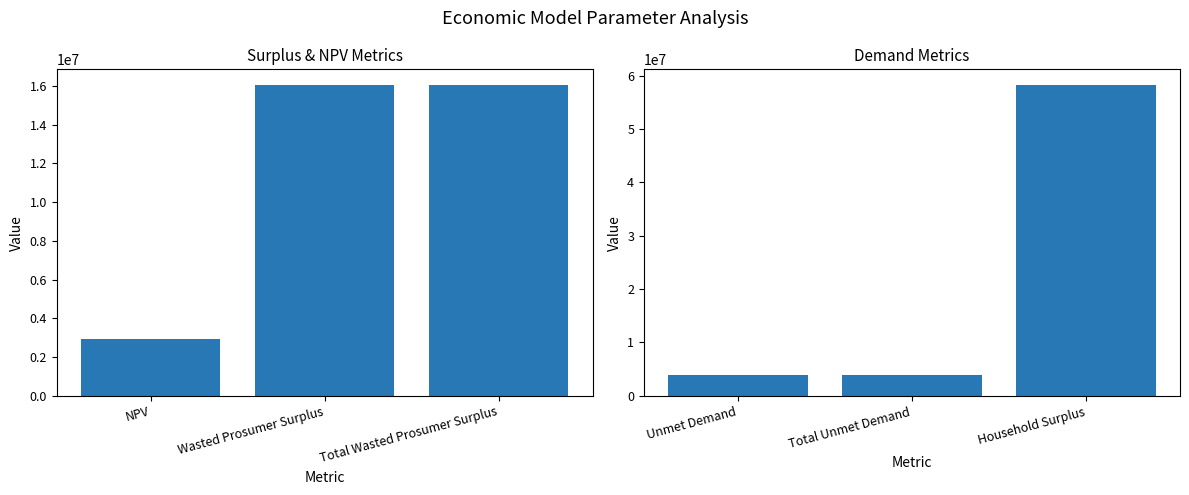

Does the chart contain stacked bars?

No